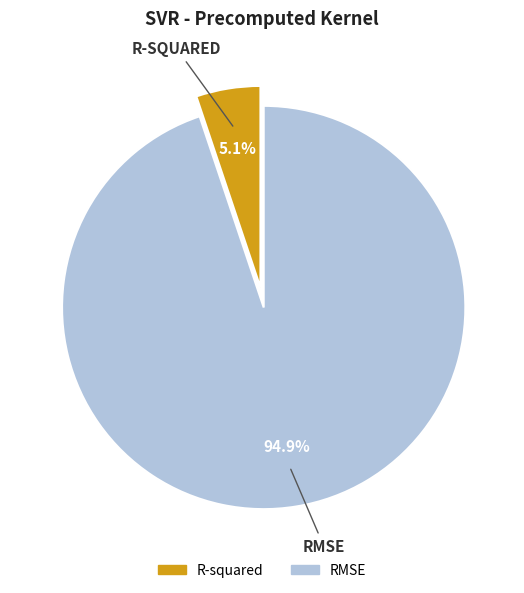

Rank the categories by value from highest to lowest.

RMSE, R-squared